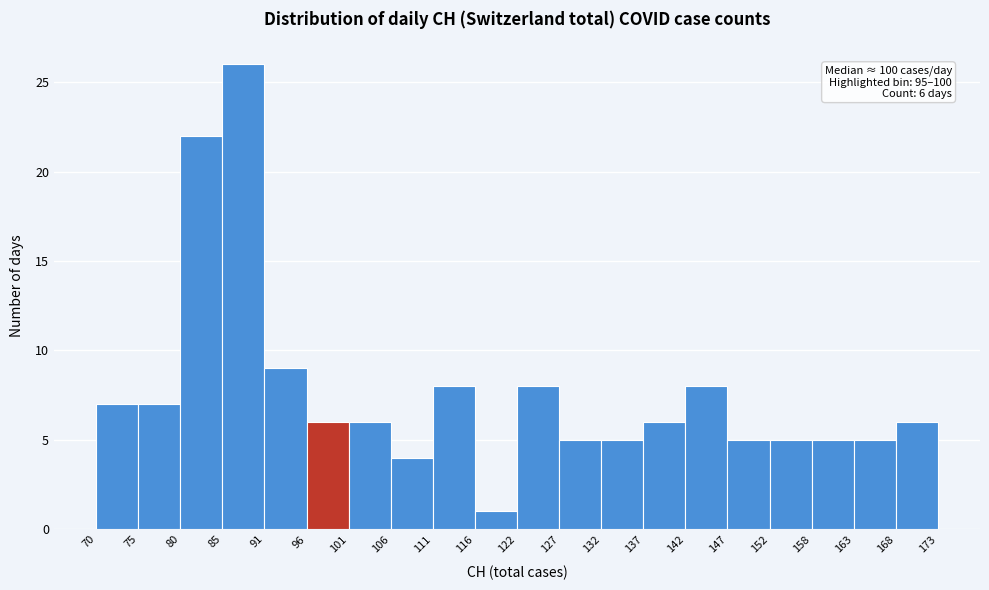

Which range on the x-axis has the tallest bar?

85 to 91